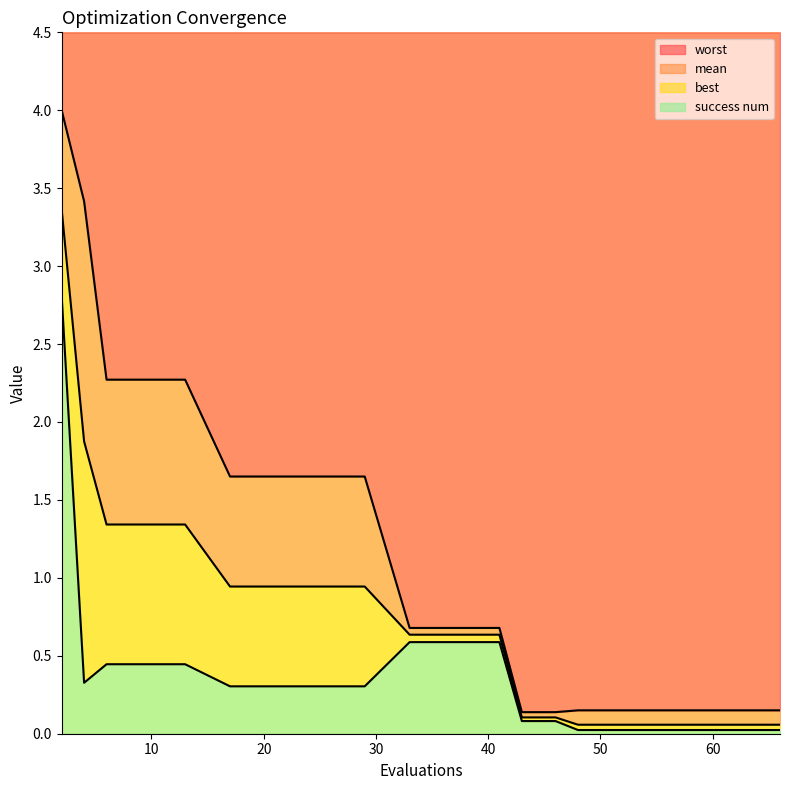

Count the number of categories in the chart.

20